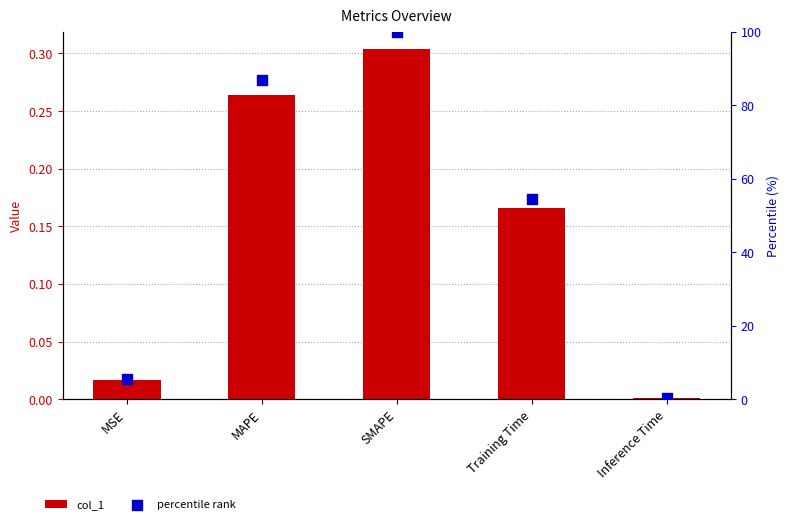

Is the value of percentile rank at Training Time greater than the value of col_1 at Inference Time?

Yes